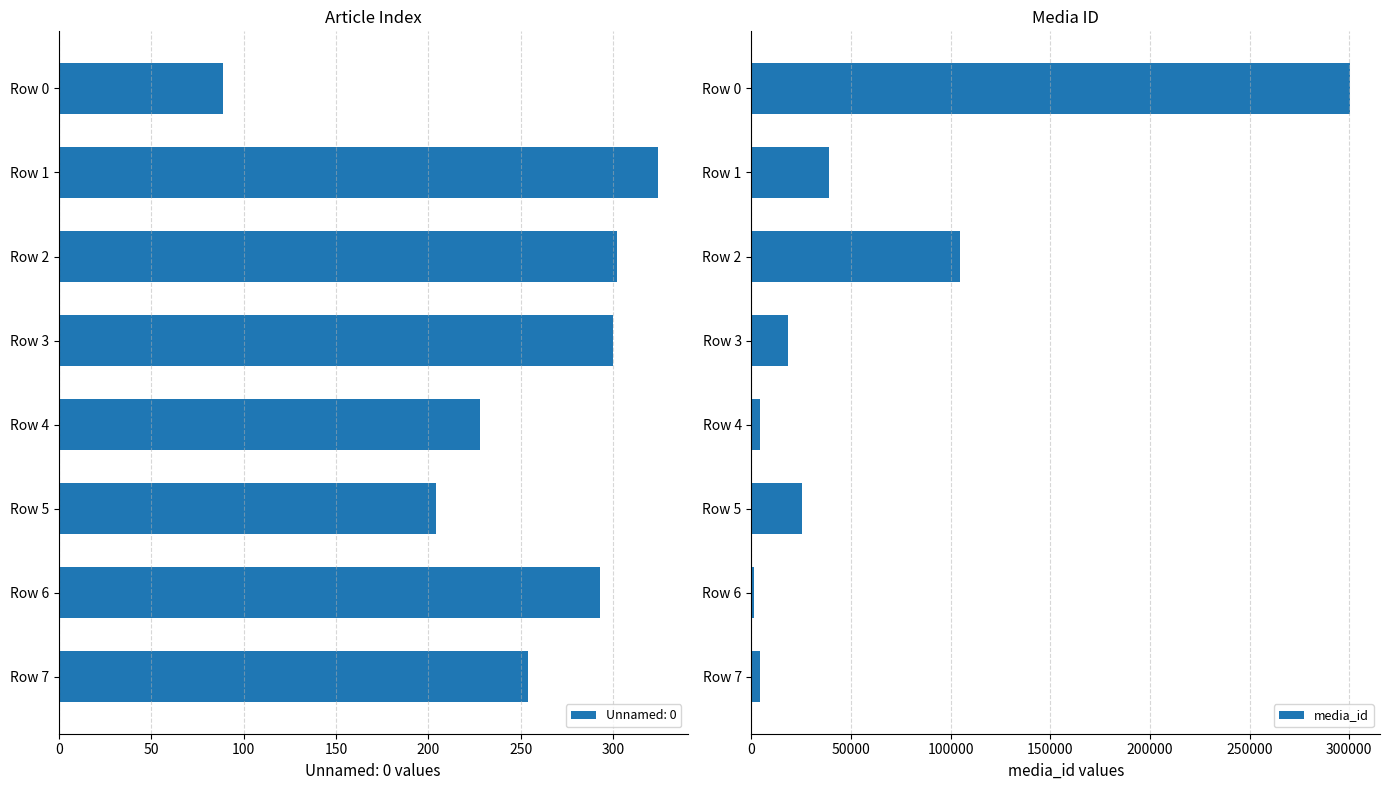

What is the difference between the second highest and minimum values?

103733